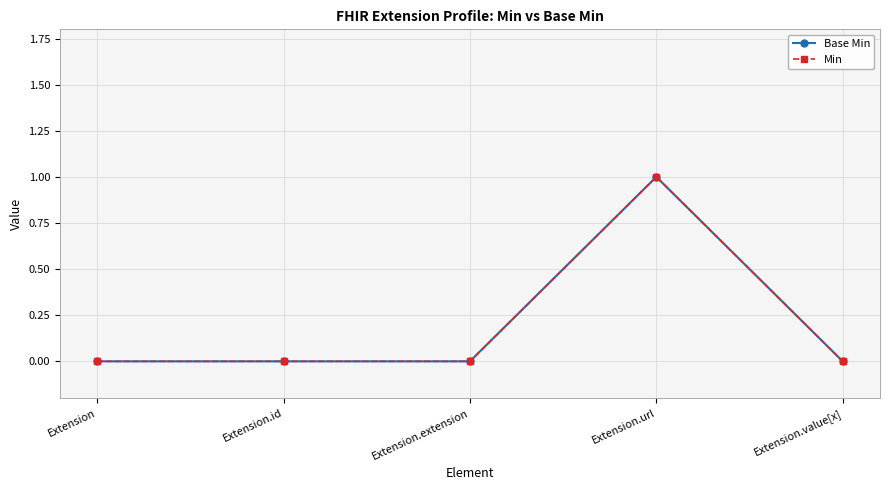

Does the chart have visible grid lines?

Yes